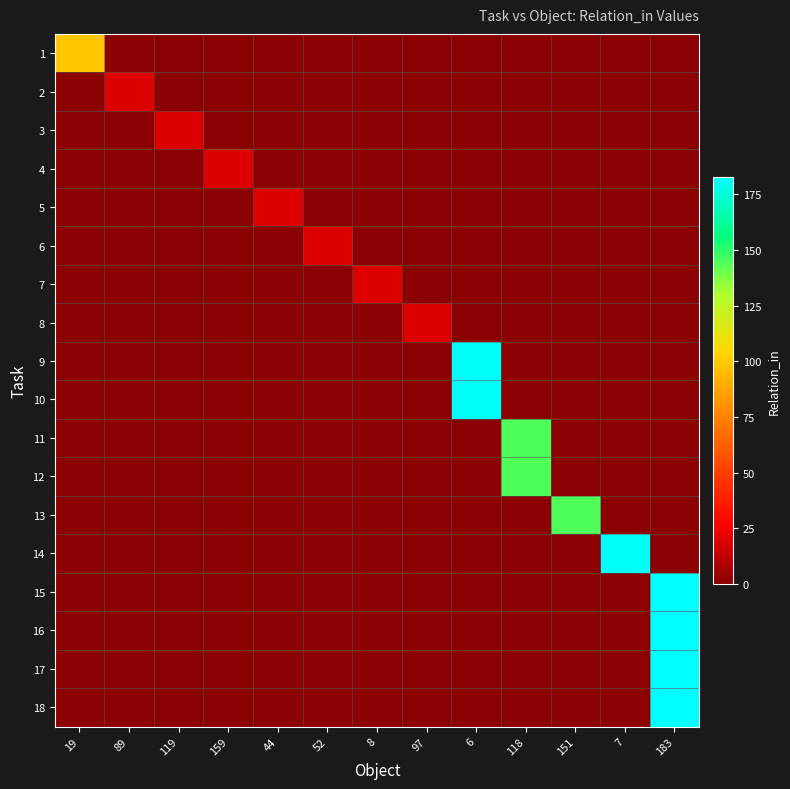

Between 118 and 183, which is larger?

118